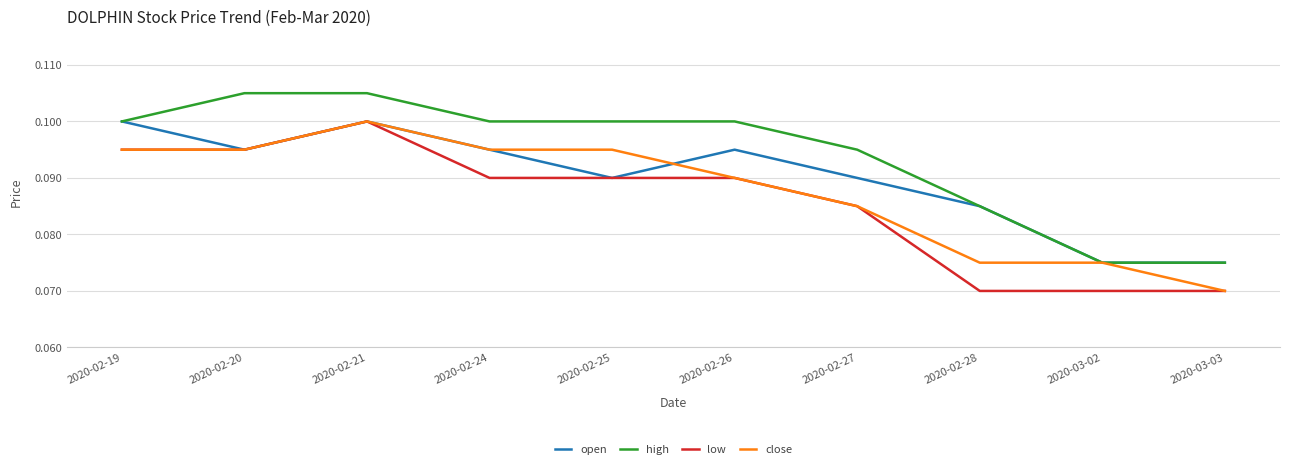

True or false: high and low cross at least once.

False